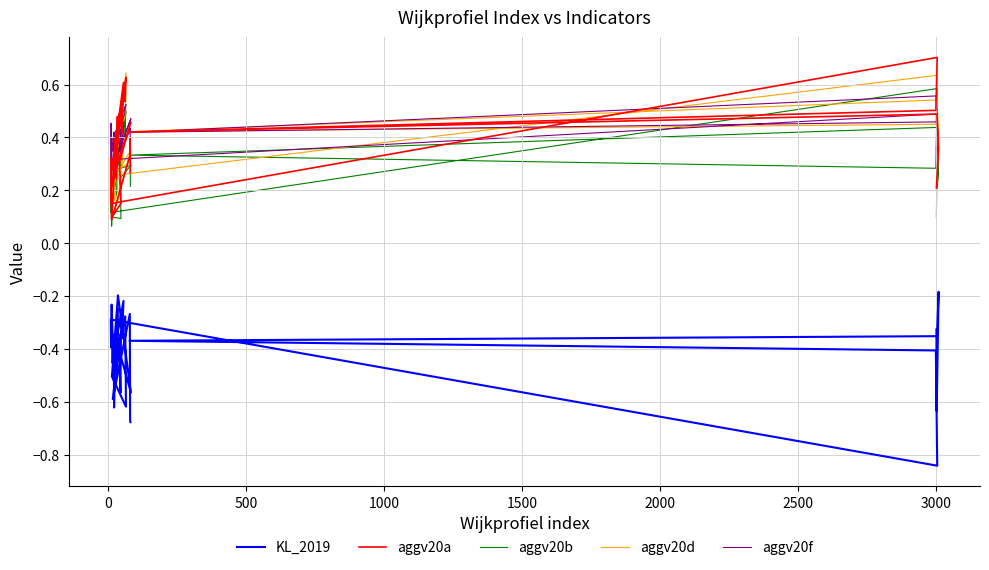

What is the sum of all KL_2019 values?

-16.8